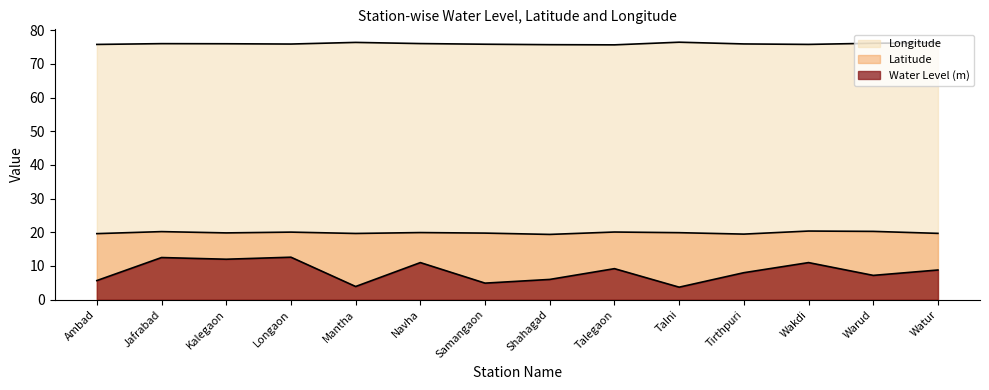

Reading left to right, what are all the values shown in this chart?

Water Level (m): 5.7	12.5	12.0	12.6	3.9	11.0	4.9	6.0	9.2	3.7	8.0	11.0	7.2	8.8
Latitude: 19.6	20.2	19.8	20.1	19.6	19.9	19.8	19.4	20.1	19.9	19.5	20.4	20.3	19.7
Longitude: 75.8	76.0	76.0	75.9	76.4	76.0	75.8	75.7	75.7	76.4	75.9	75.8	76.1	76.3